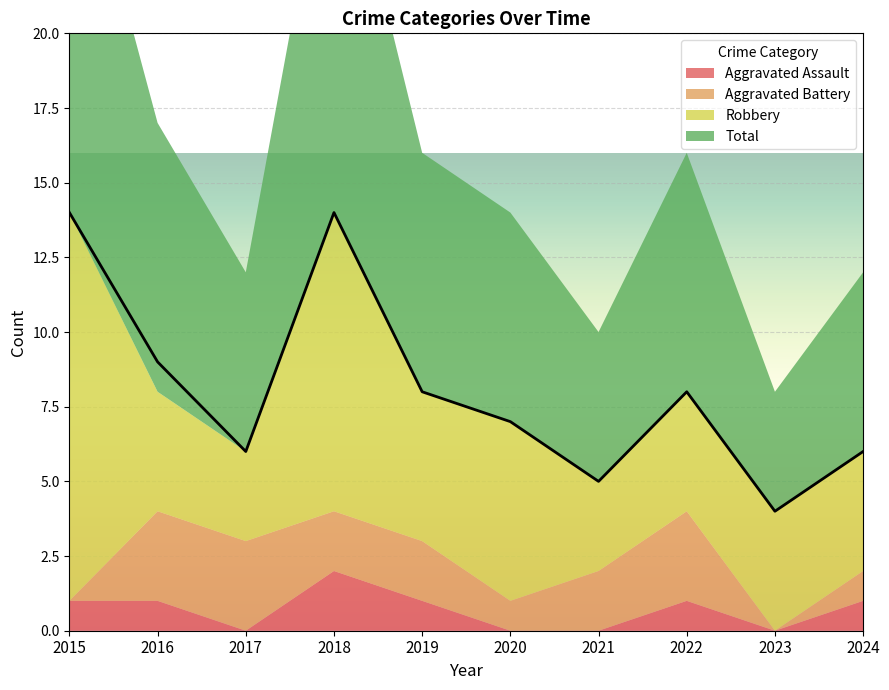

True or false: Robbery has a value of 6 at 2020.

True